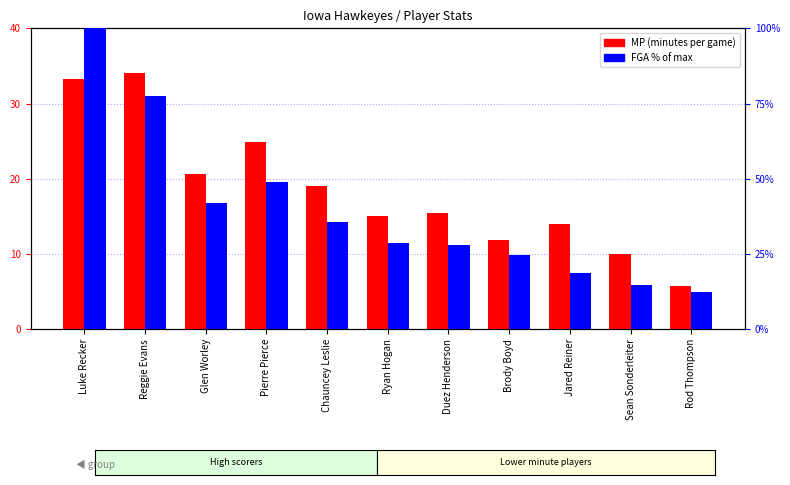

The value of MP at Sean Sonderleiter is 3.9. True or false?

False